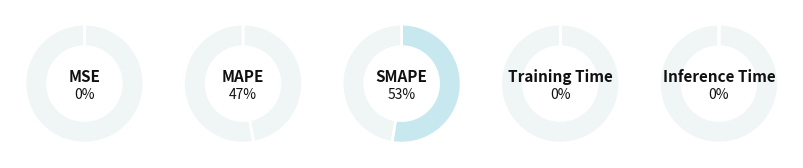

What is the majority slice?

SMAPE